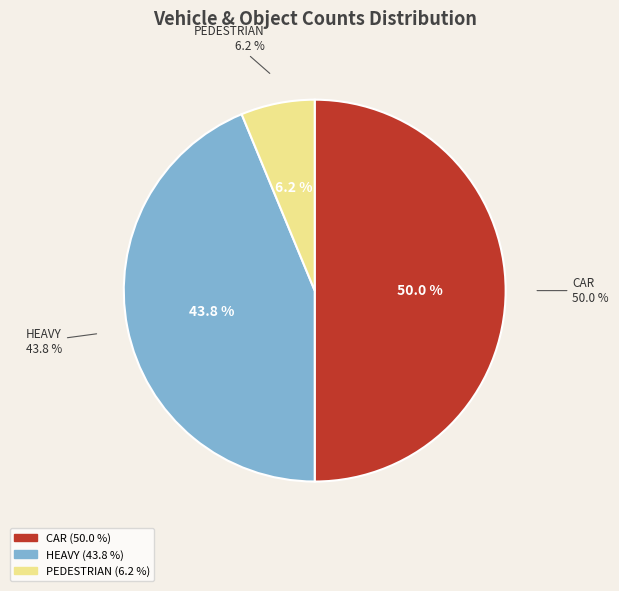

Is the sum of UNKNOWN and CAR greater than half?

No